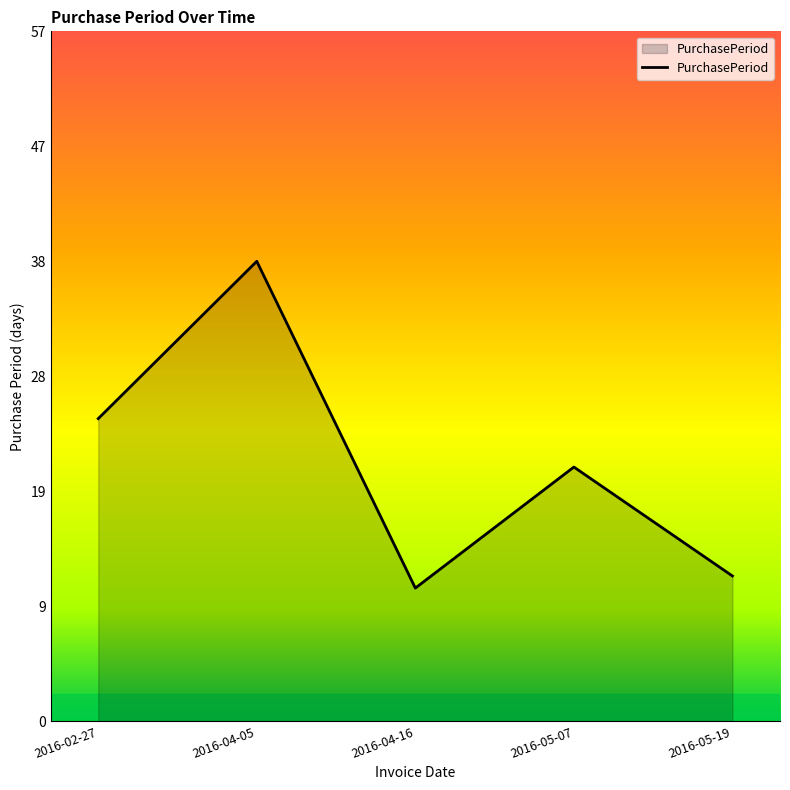

Approximately how many times larger is the value at 2016-05-19 compared to 2016-04-16?

1.1